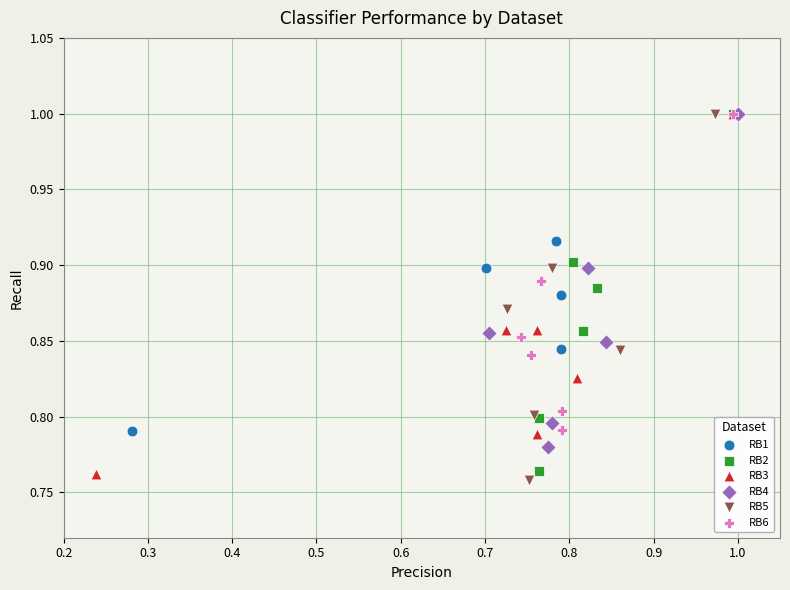

Which series has the widest spread of Y values?

RB5